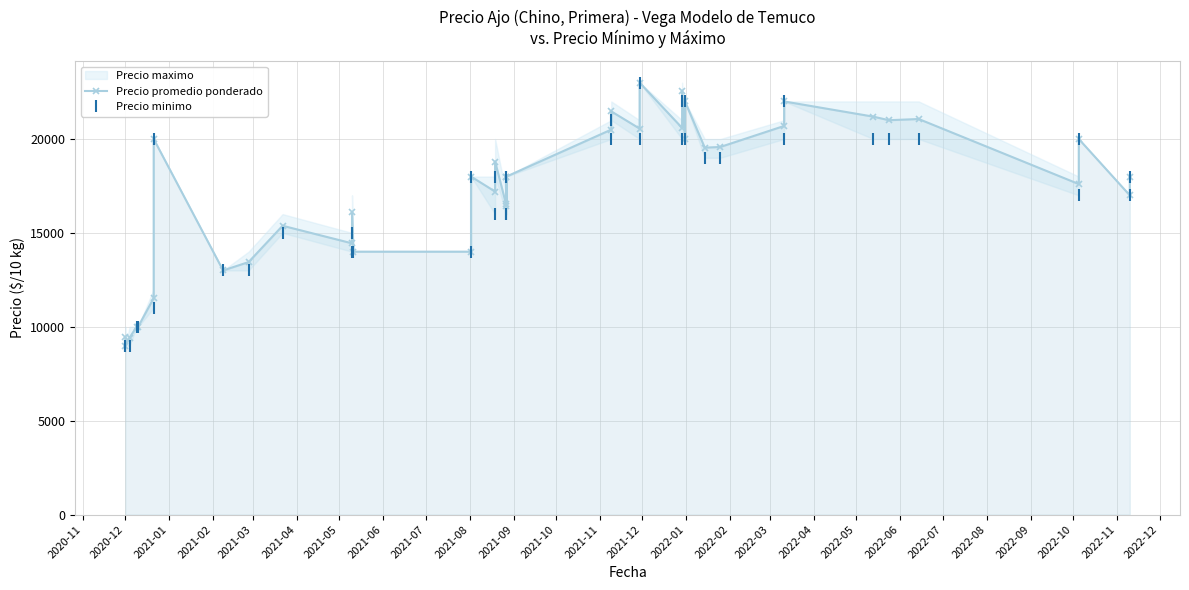

Reading left to right, extract all data points from this chart.

Precio promedio ponderado: 9449	9000	9423	10000	10000	11526	20000	13000	13446	15380	14444	16111	14000	14000	18000	17200	18800	16458	18000	16560	18000	20500	21471	20554	23000	20590	22568	20000	22000	19538	19576	20694	22000	21190	21000	21064	17600	20000	17000	18000
Precio minimo: 9000	9000	9000	10000	10000	11000	20000	13000	13000	15000	14000	15000	14000	14000	18000	16000	18000	16000	18000	16000	18000	20000	21000	20000	23000	20000	22000	20000	22000	19000	19000	20000	22000	20000	20000	20000	17000	20000	17000	18000